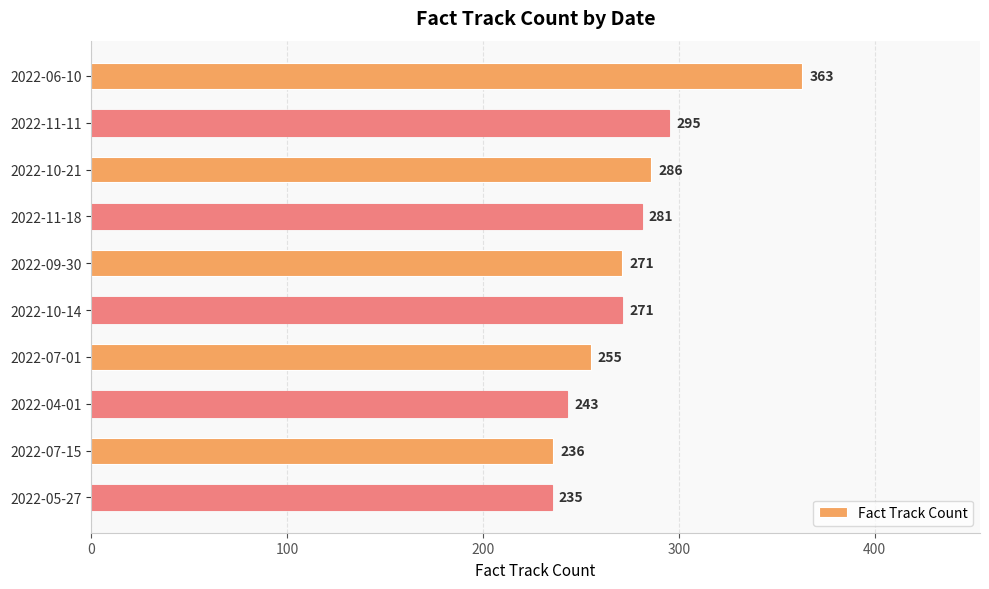

Reading top to bottom, what are all the values shown in this chart?

2022-06-10=363	2022-11-11=295	2022-10-21=286	2022-11-18=281	2022-09-30=271	2022-10-14=271	2022-07-01=255	2022-04-01=243	2022-07-15=236	2022-05-27=235